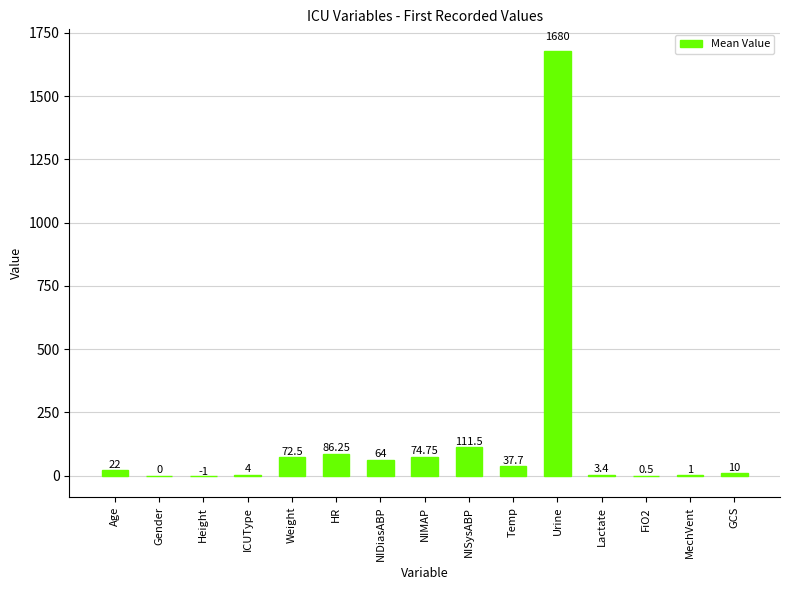

Which has a higher value, FiO2 or Weight?

Weight